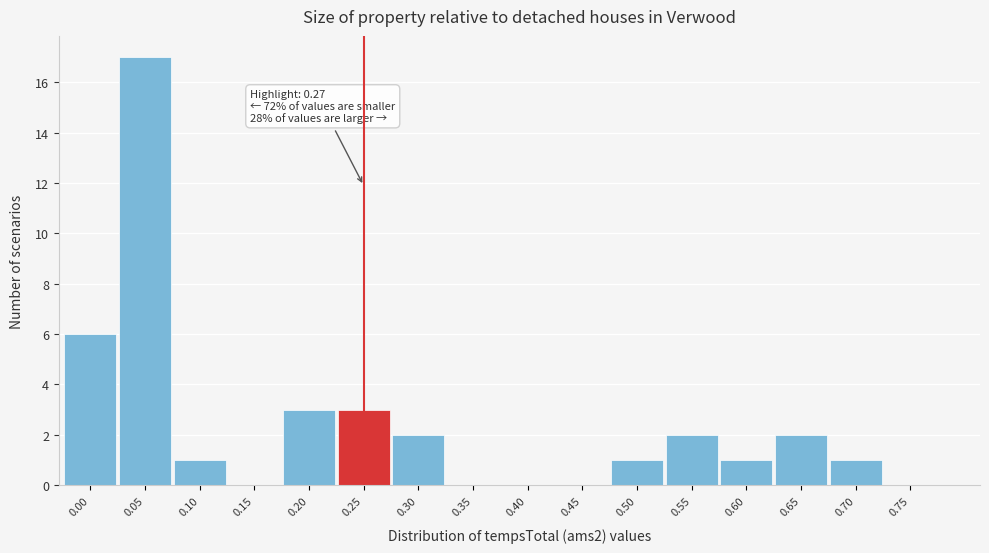

Reading left to right, what are all the values shown in this chart?

0.00=6	0.05=17	0.10=1	0.15=0	0.20=3	0.25=3	0.30=2	0.35=0	0.40=0	0.45=0	0.50=1	0.55=2	0.60=1	0.65=2	0.70=1	0.75=0